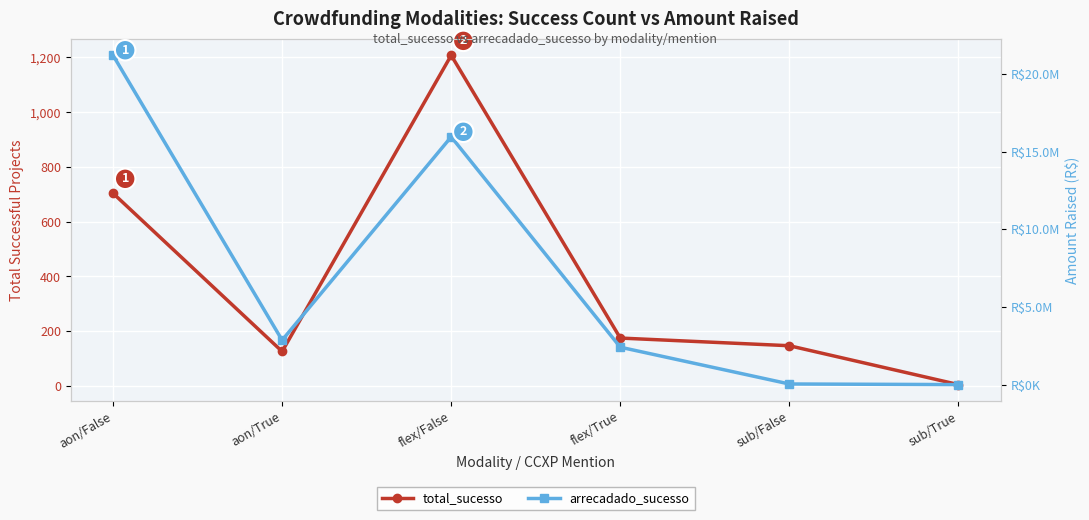

How many interior local peaks does the total_sucesso series have?

1